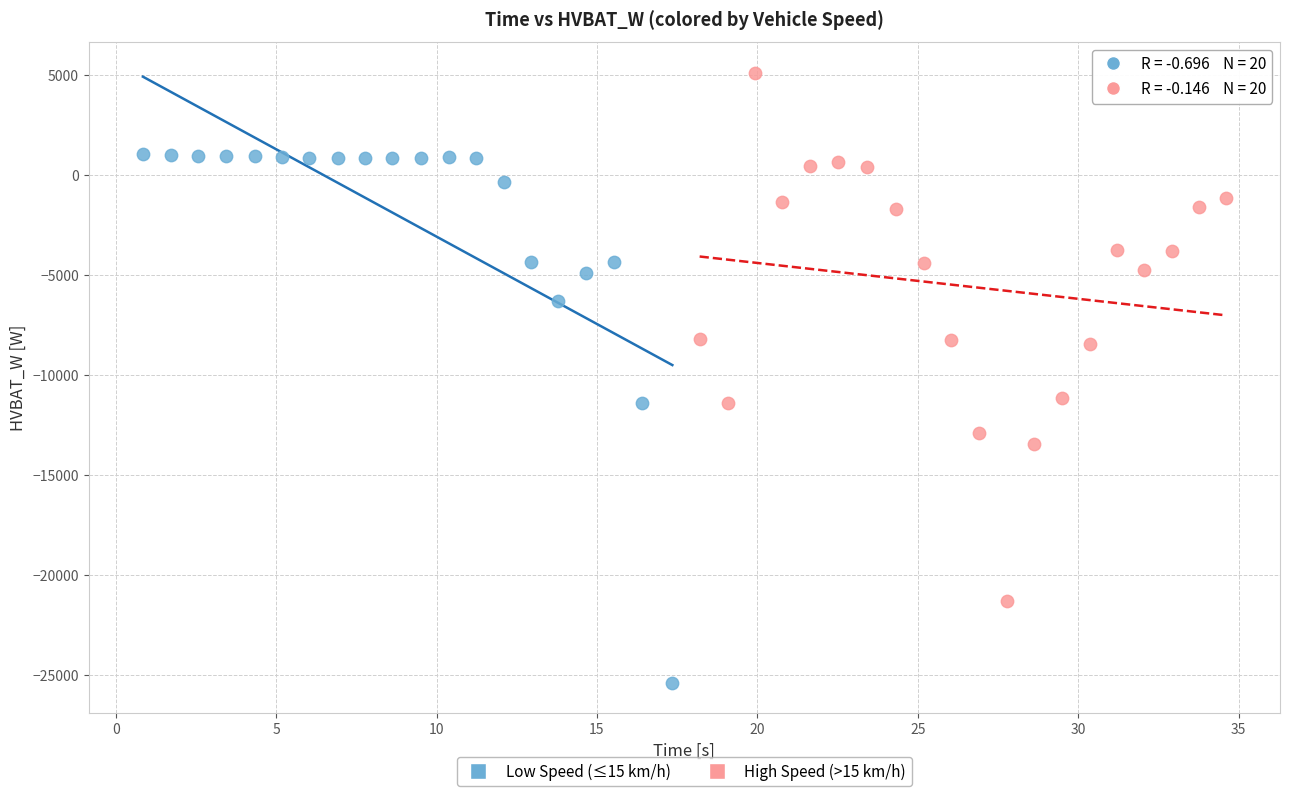

Which series contains the lowest Y value?

Low Speed (≤15 km/h)